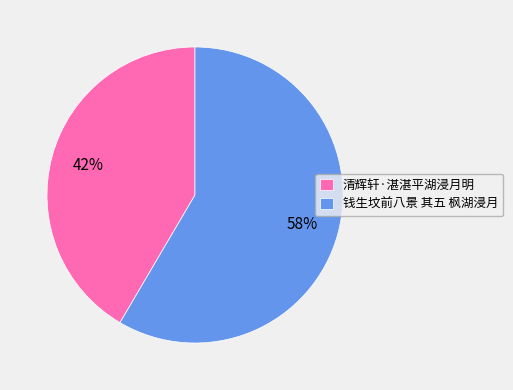

What percentage is the 钱生坟前八景 其五 枫湖浸月 slice, to the nearest percent?

58%